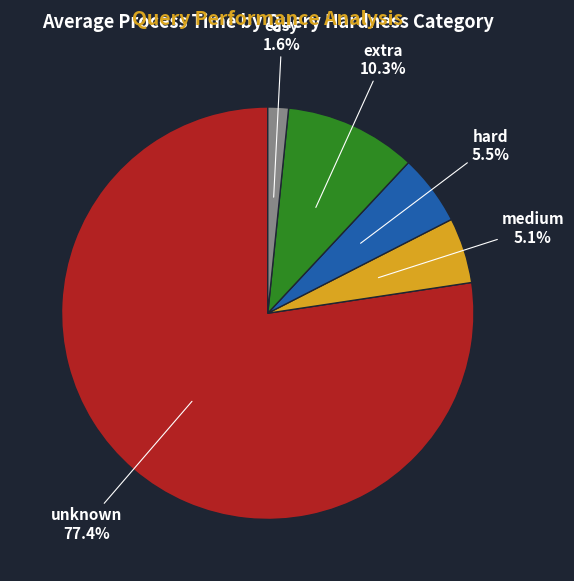

Is there any slice that represents more than half of the pie?

Yes